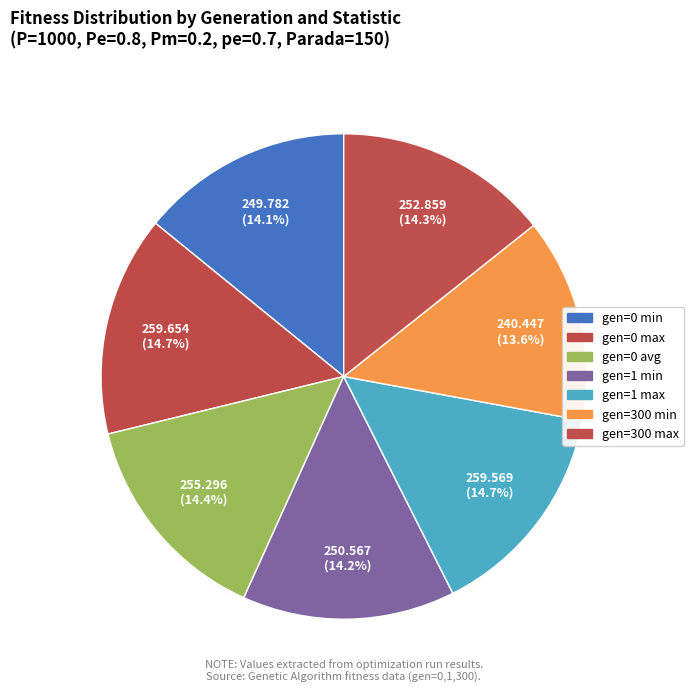

Does gen=0 min represent more than half of the total?

No